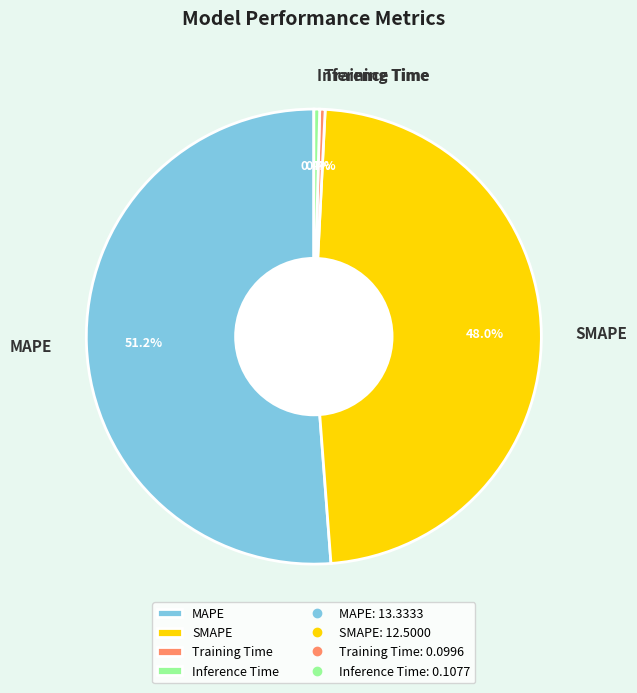

Which has a higher value, SMAPE or MAPE?

MAPE